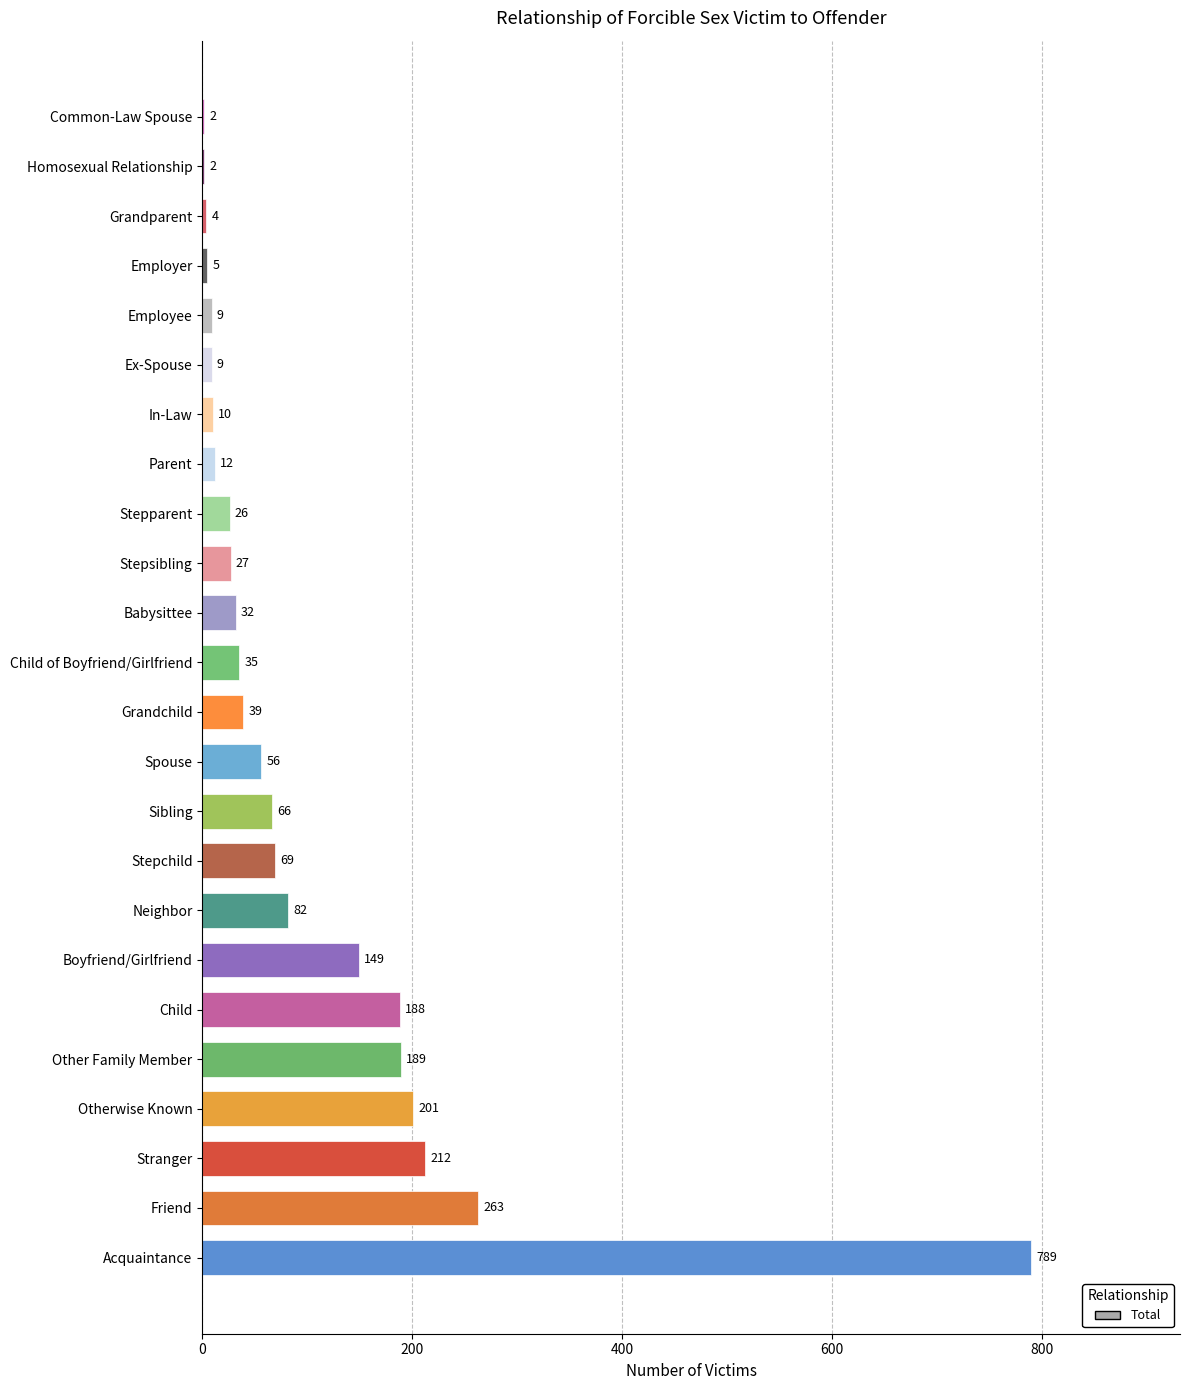

Are the bars horizontal?

Yes